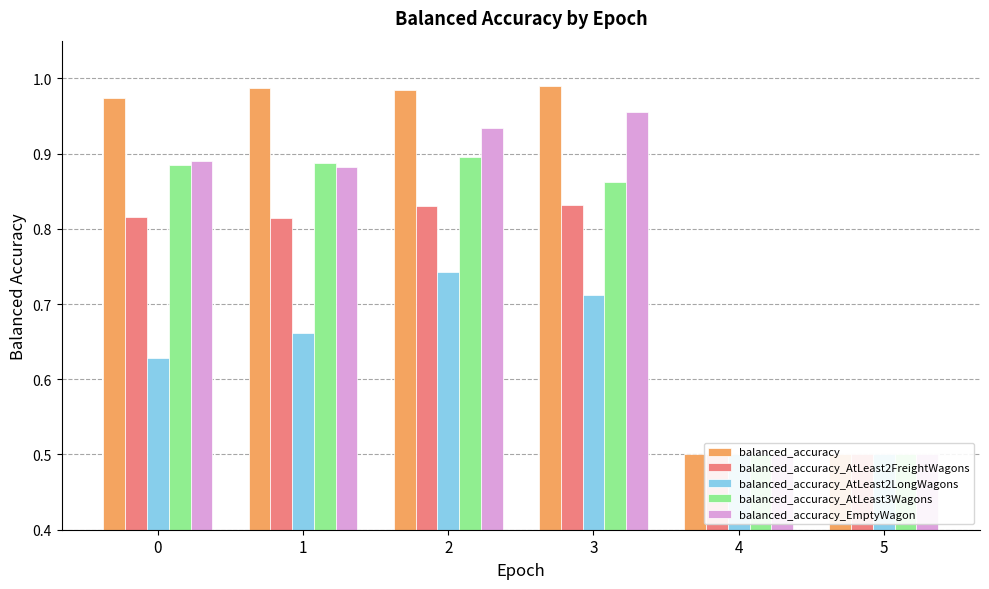

Reading left to right, transcribe all the data shown in this chart.

balanced_accuracy: 0=1.0	1=1.0	2=1.0	3=1.0	4=0.5	5=0.5
balanced_accuracy_AtLeast2FreightWagons: 0=0.8	1=0.8	2=0.8	3=0.8	4=0.5	5=0.5
balanced_accuracy_AtLeast2LongWagons: 0=0.6	1=0.7	2=0.7	3=0.7	4=0.5	5=0.5
balanced_accuracy_AtLeast3Wagons: 0=0.9	1=0.9	2=0.9	3=0.9	4=0.5	5=0.5
balanced_accuracy_EmptyWagon: 0=0.9	1=0.9	2=0.9	3=1.0	4=0.5	5=0.5